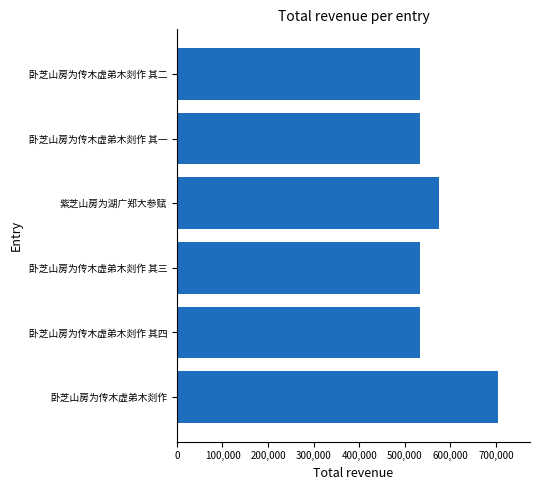

Which label corresponds to the largest value in the chart?

卧芝山房为传木虚弟木剡作